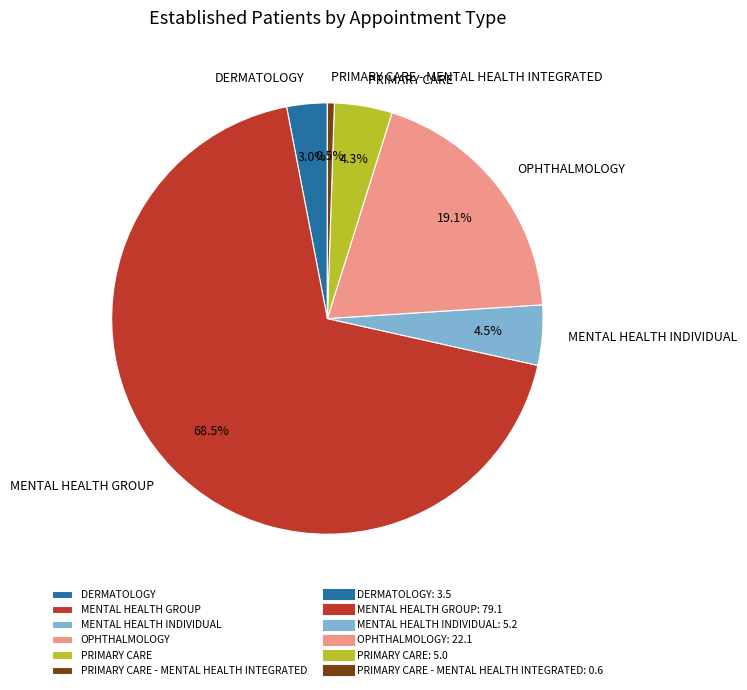

How much of the chart is everything except PRIMARY CARE - MENTAL HEALTH INTEGRATED?

99.5%